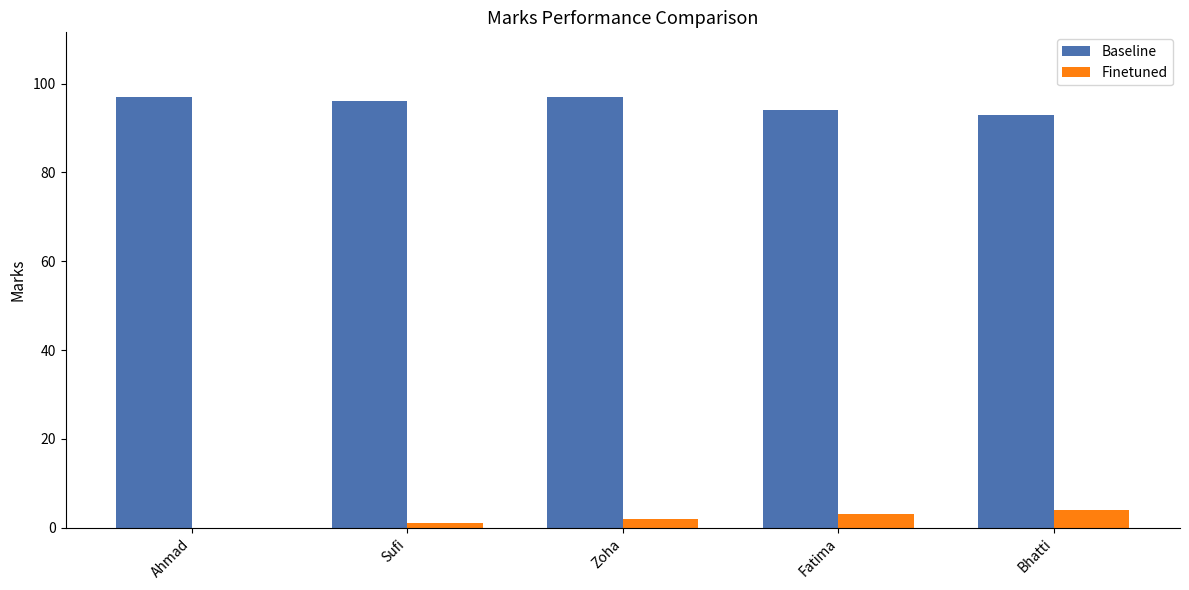

How many groups of bars are there?

5